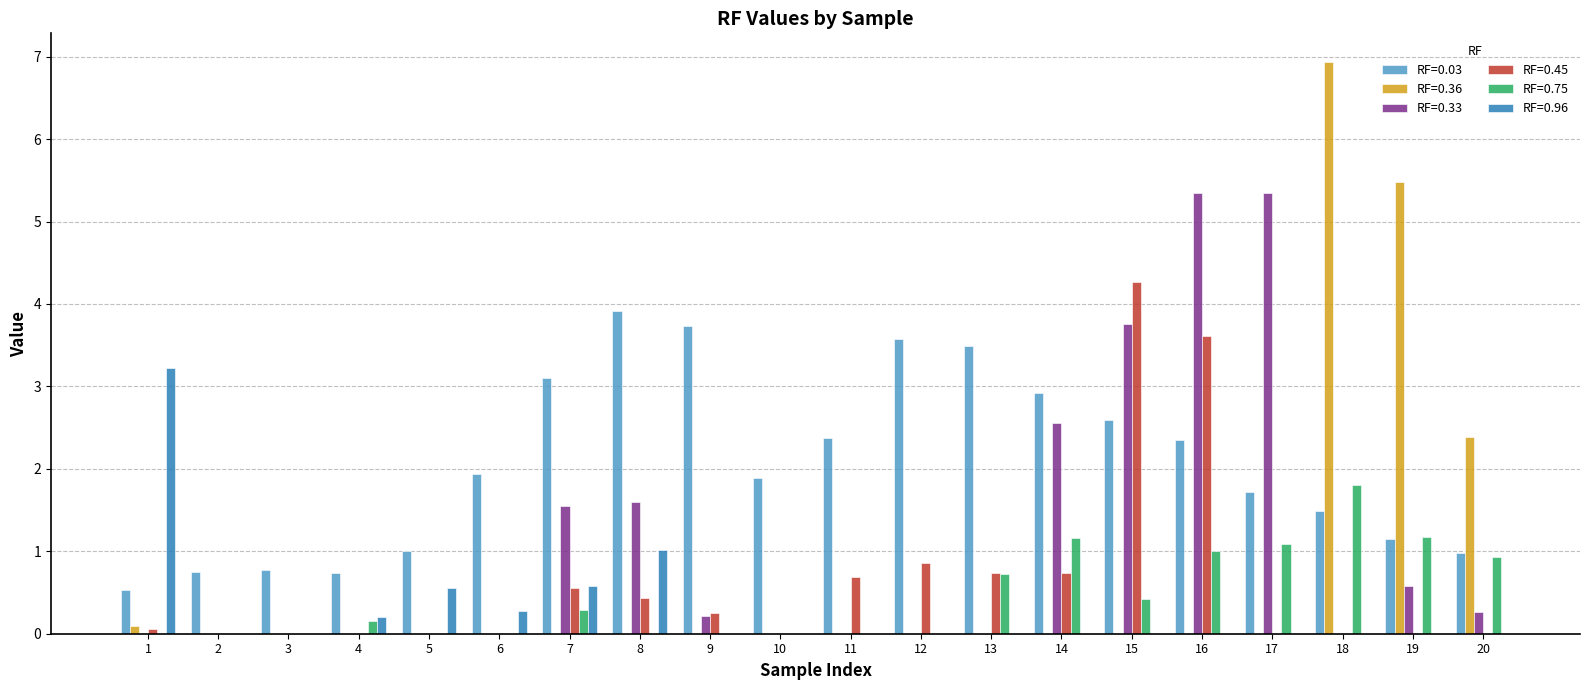

How many series are shown in this chart?

6